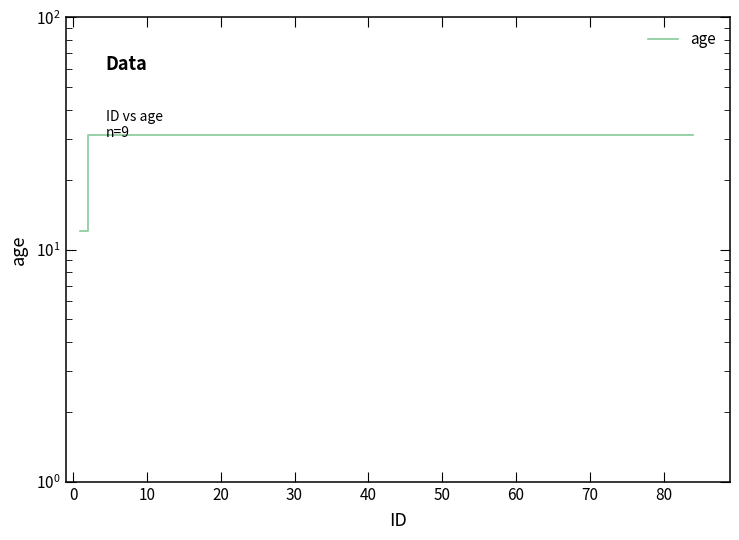

What is the label of the 3rd point from the left?

10